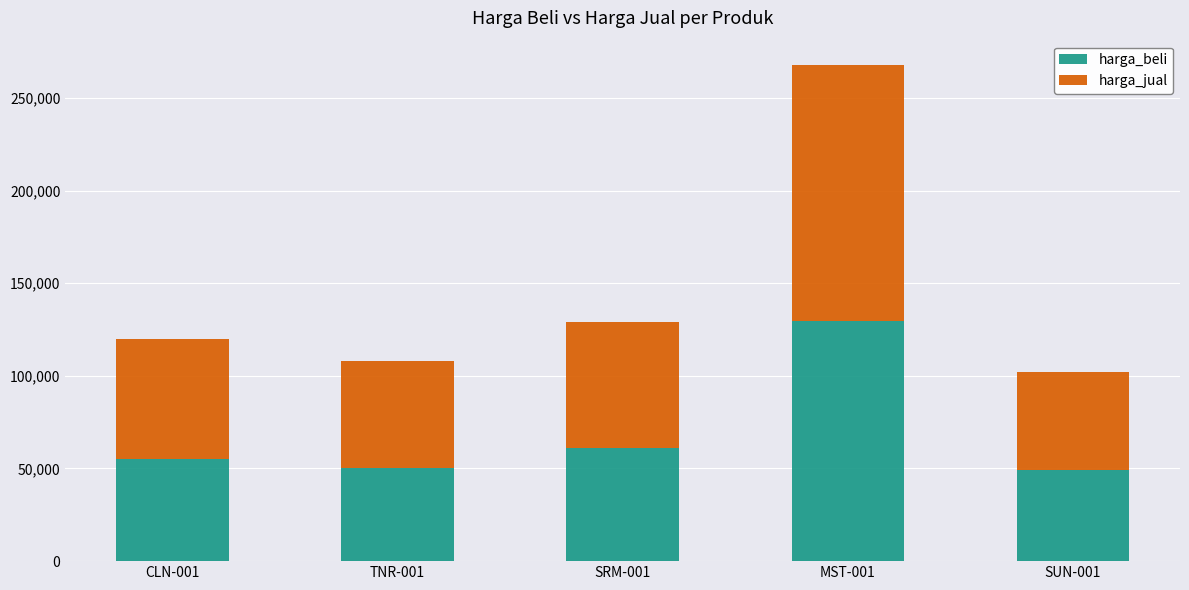

Which category has the highest value in the harga_beli series?

MST-001